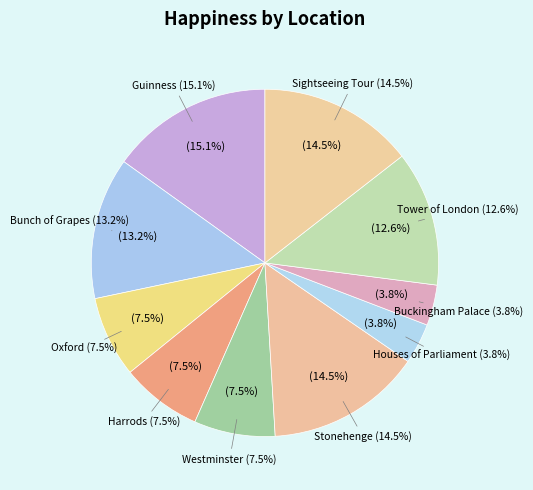

Count the number of slices in the pie.

10